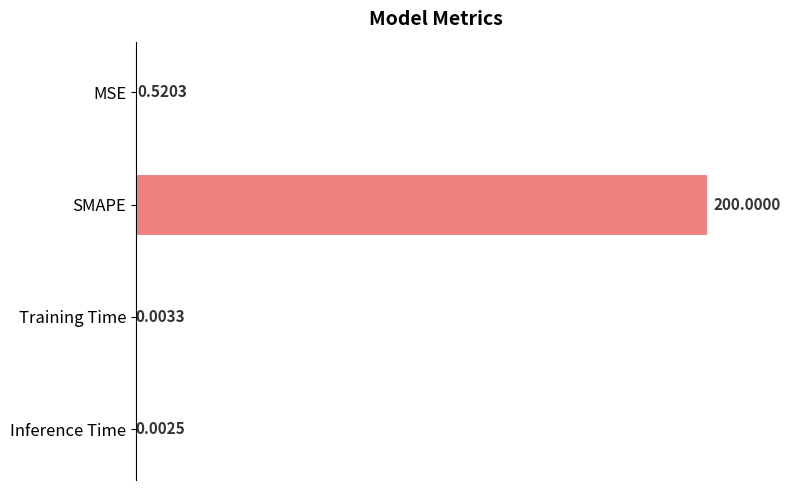

Between Training Time and SMAPE, which is larger?

SMAPE